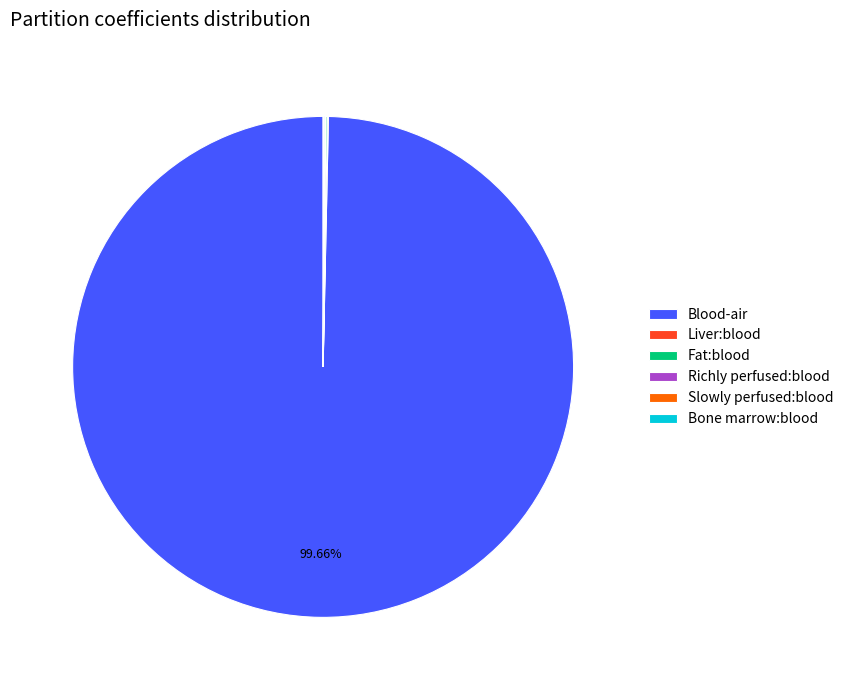

Which category has the biggest portion of the pie?

Blood-air